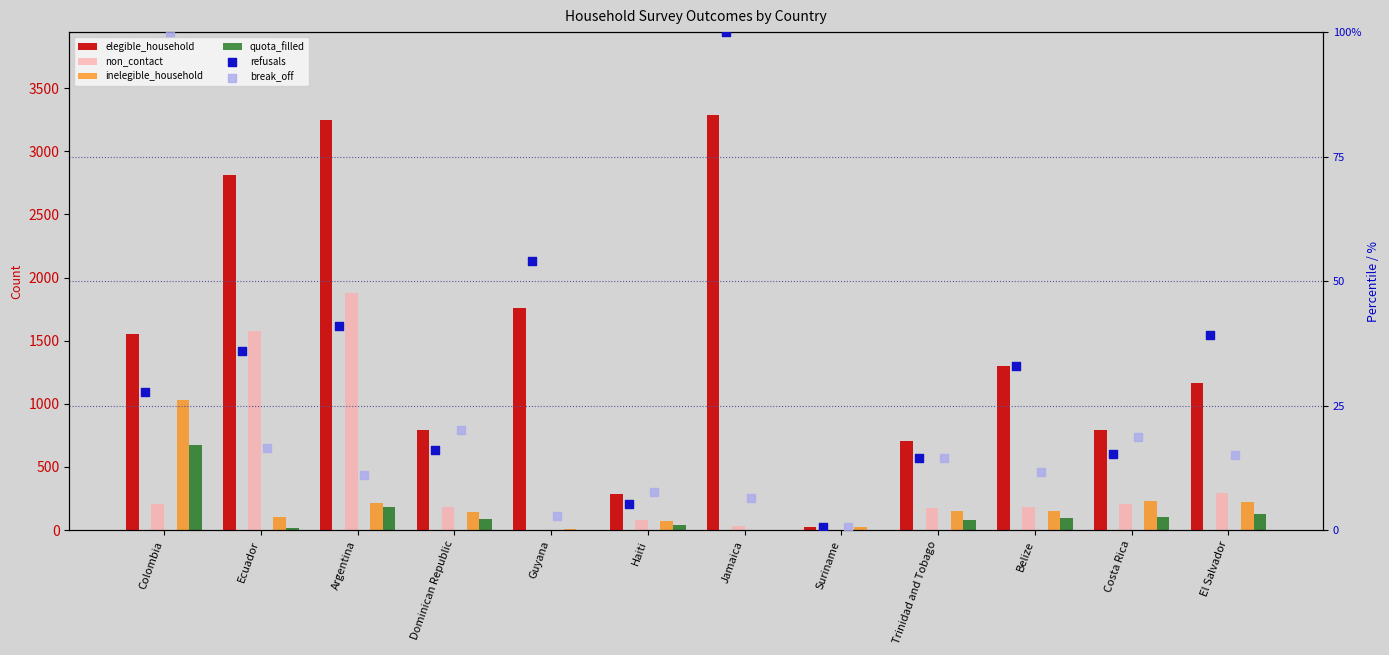

At how many categories does at least one series exceed 1253?

6